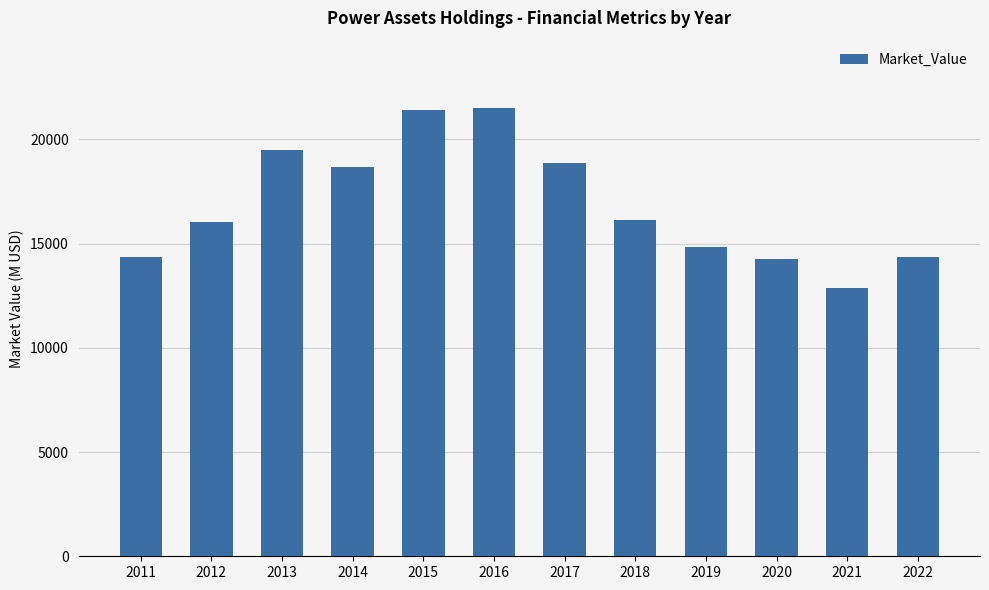

What is the change in value from 2020 to 2021?

-1420